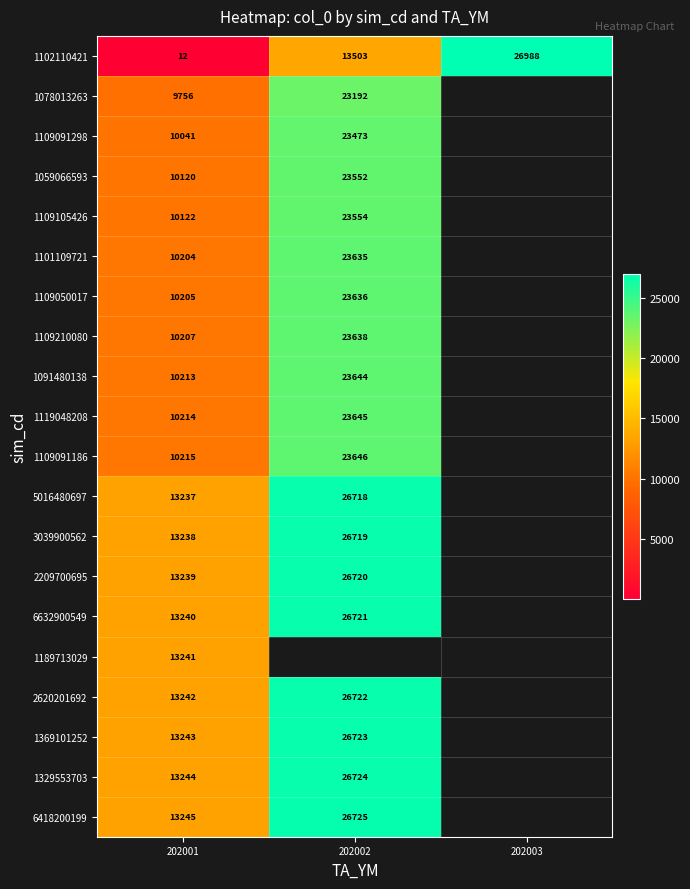

What is the average value of the 1102110421 series?

13501